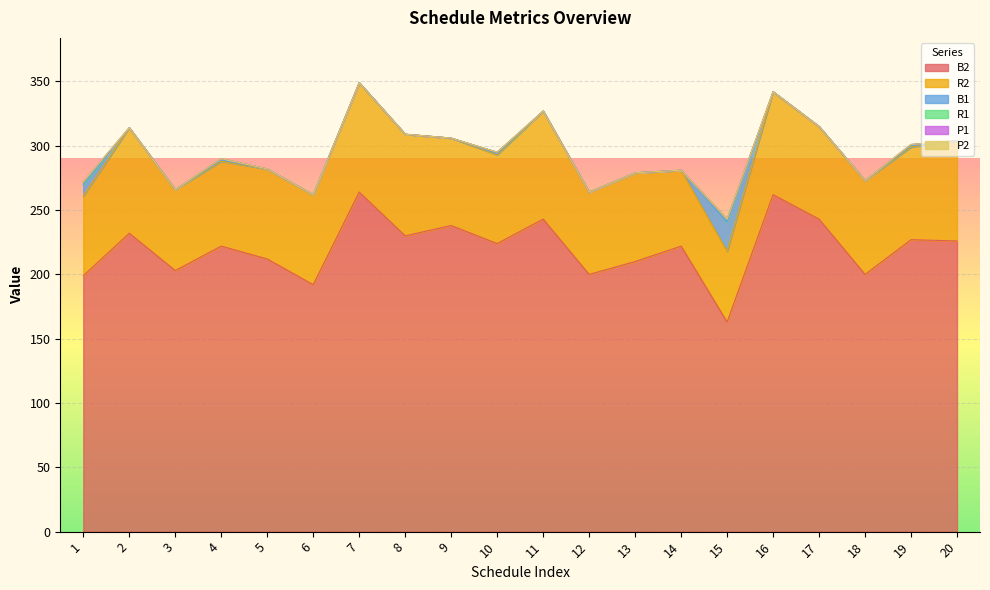

What is the average value of the R2 series?

71